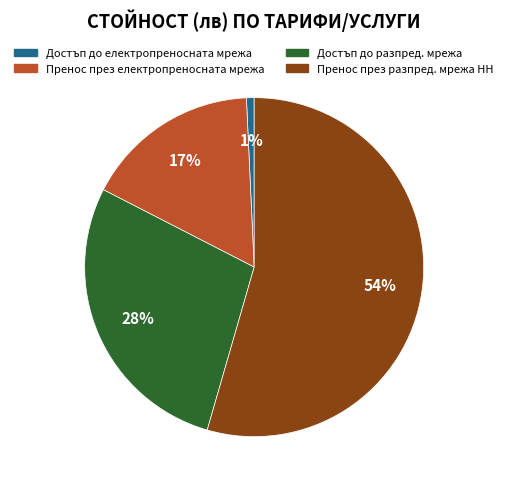

Combined, do Достъп до разпред. мрежа and Пренос през електропреносната мрежа account for over 50%?

No